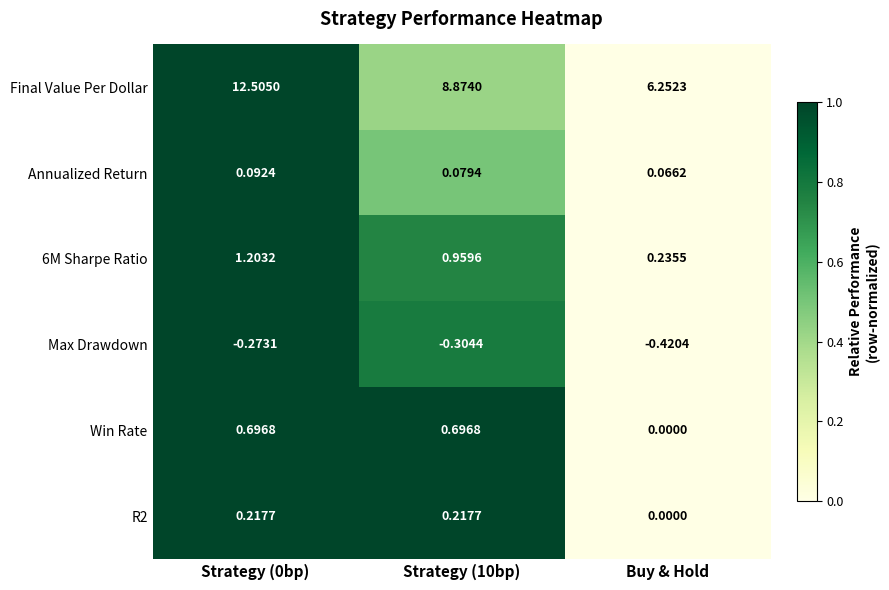

At Strategy (0bp), list the series in order from smallest to largest.

Max Drawdown, Annualized Return, R2, Win Rate, 6M Sharpe Ratio, Final Value Per Dollar